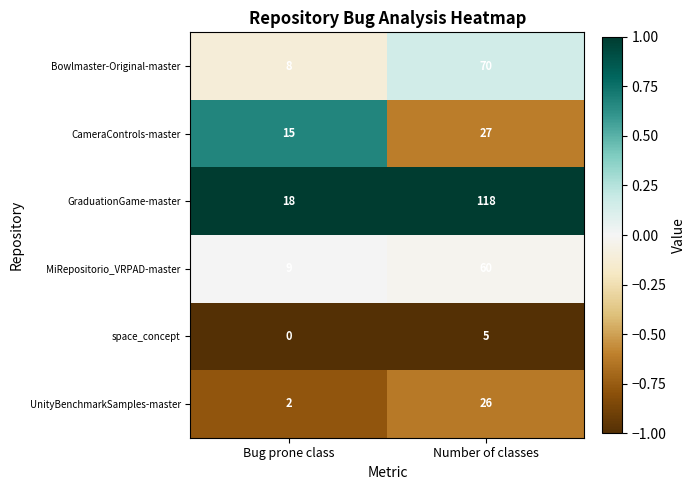

Rank the series by their maximum value, from highest to lowest.

GraduationGame-master, Bowlmaster-Original-master, MiRepositorio_VRPAD-master, CameraControls-master, UnityBenchmarkSamples-master, space_concept